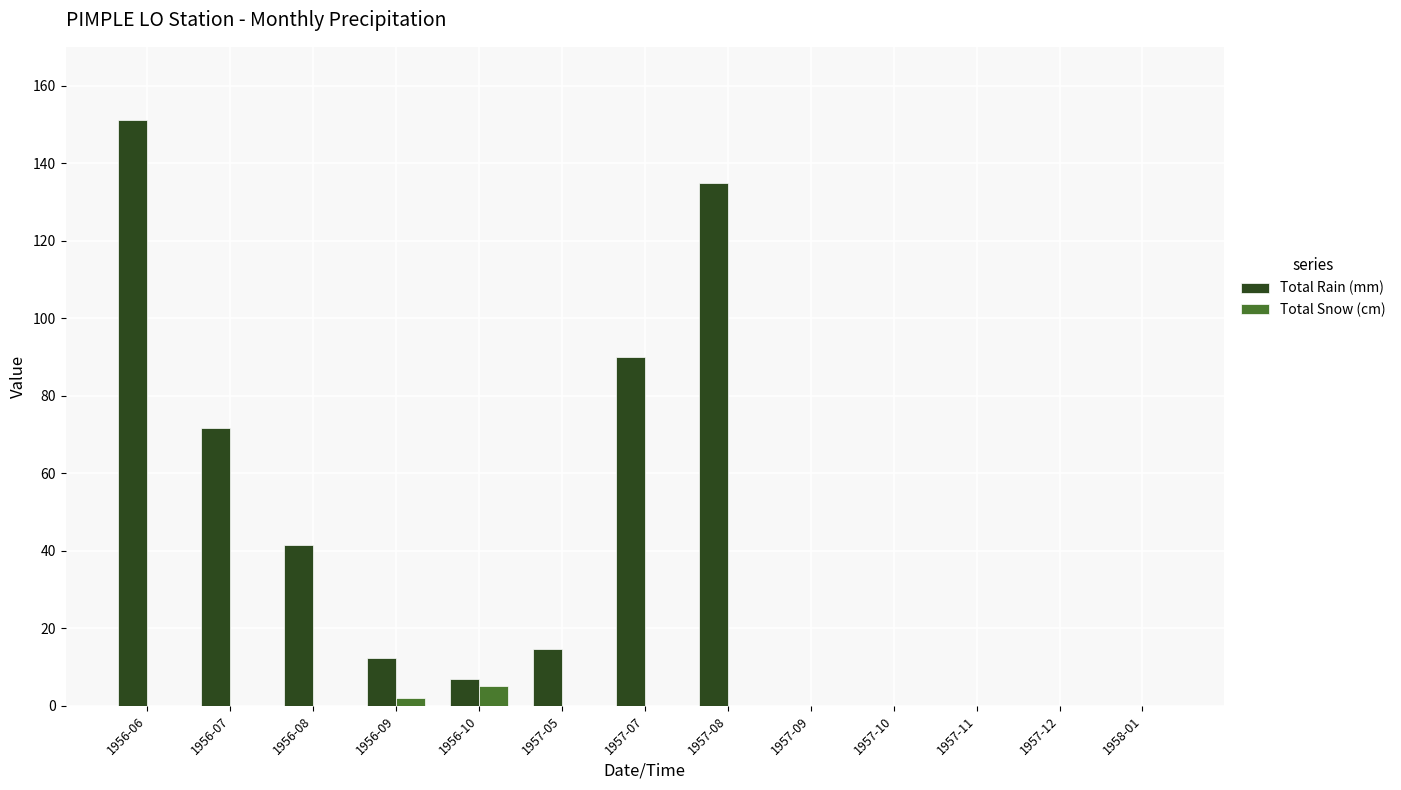

What are all the series names shown in the legend?

Total Rain (mm), Total Snow (cm)